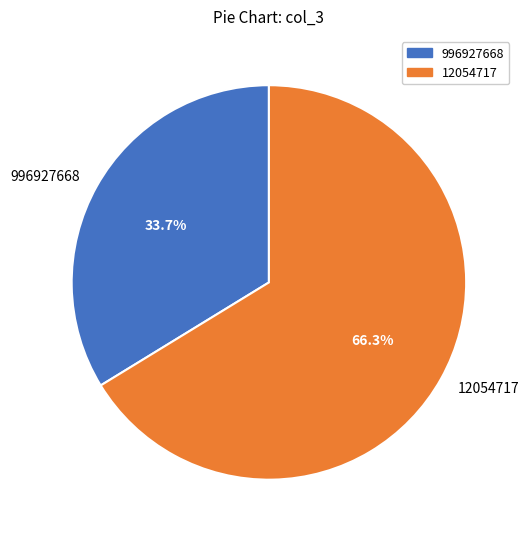

To the nearest percent, what is the difference between the 996927668 and 12054717 slice percentages?

33%